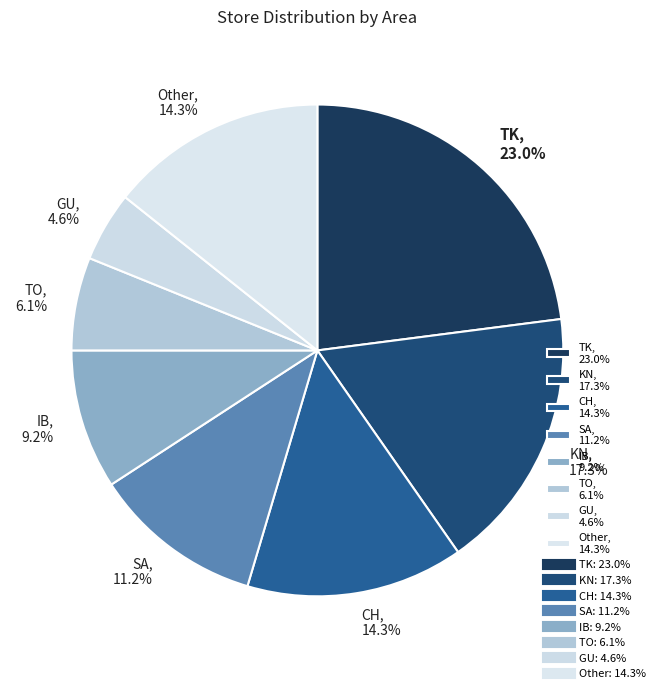

Does KN account for over 50% of the chart?

No